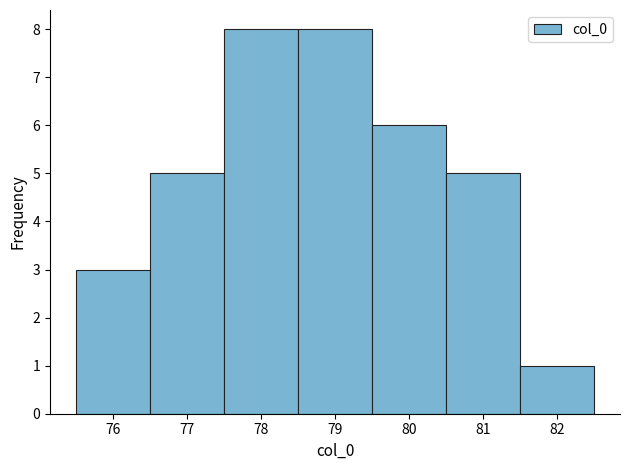

Reading left to right, list every bar in this chart as the range it spans on the x-axis followed by its height. The values are not printed on the chart, so give them approximately, as read against the axis.

75.5 to 76.5: 3
76.5 to 77.5: 5
77.5 to 78.5: 8
78.5 to 79.5: 8
79.5 to 80.5: 6
80.5 to 81.5: 5
81.5 to 82.5: 1